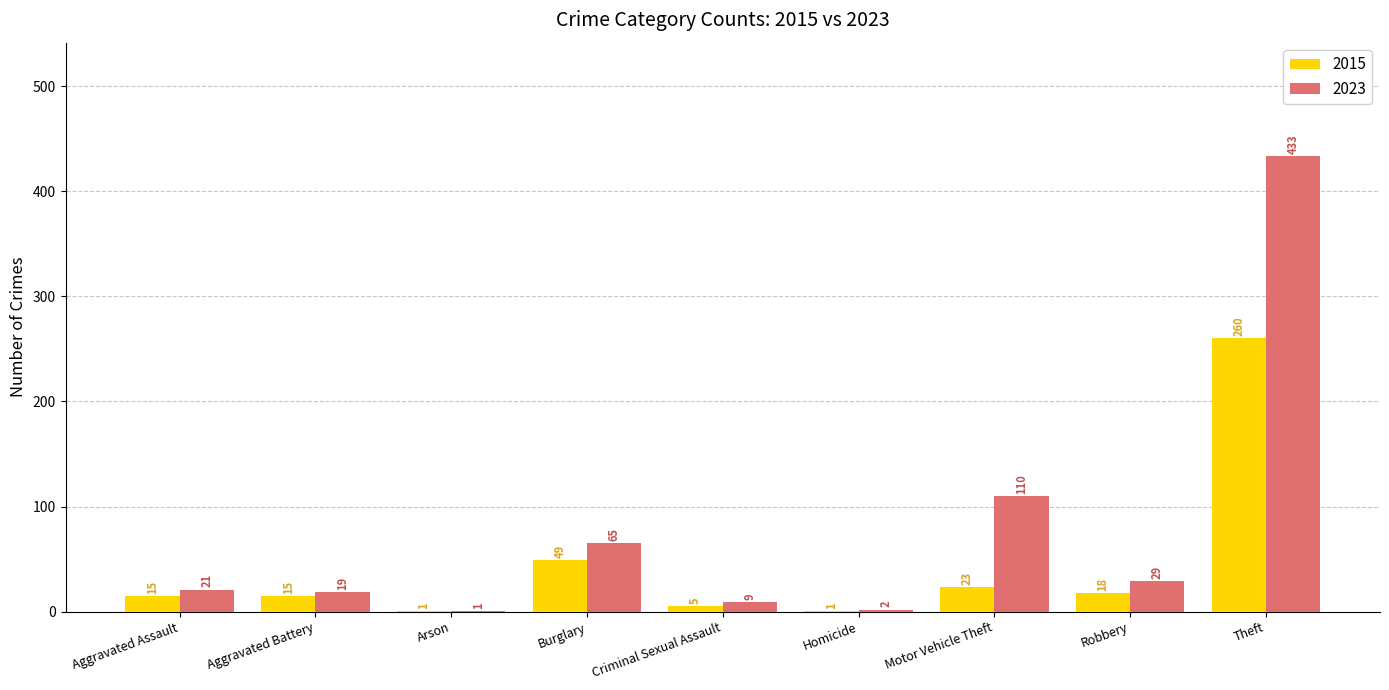

Which label corresponds to the largest value in the chart?

Theft